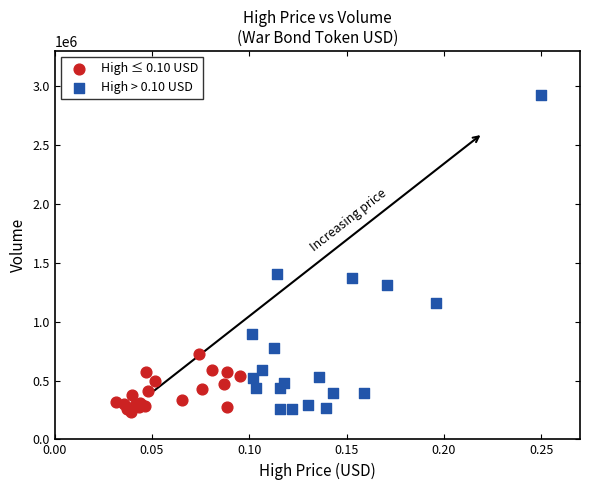

Which series has the widest spread of Y values?

High > 0.10 USD